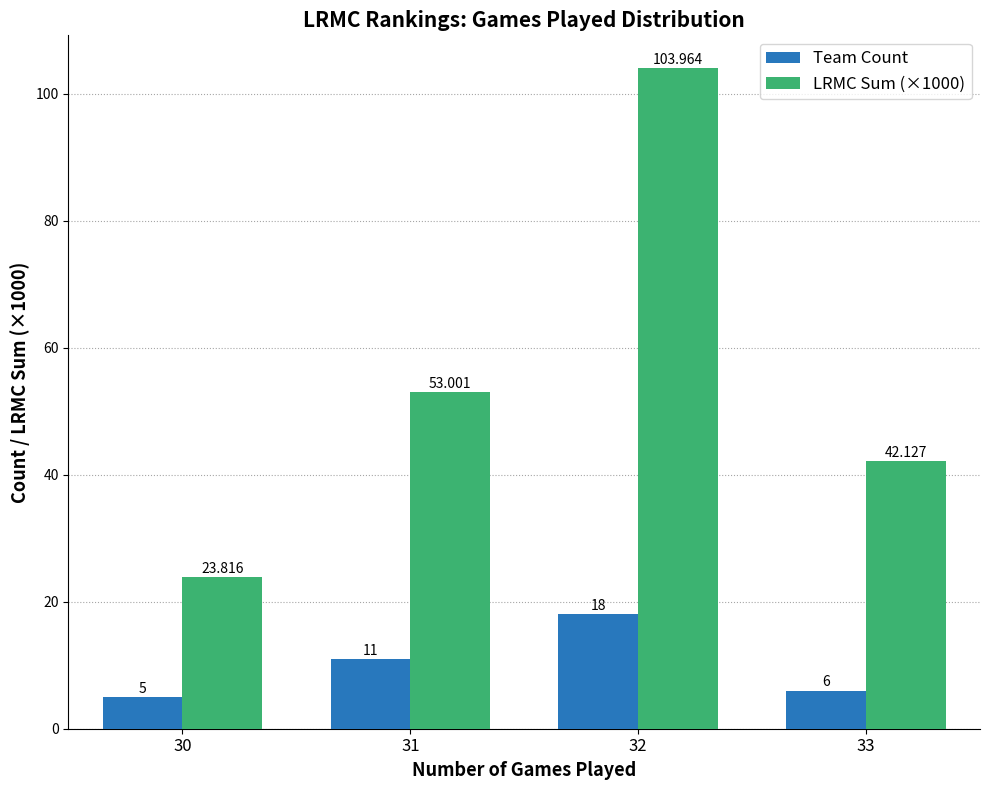

What is the difference between the second highest and second lowest values in the Team Count series?

5.0